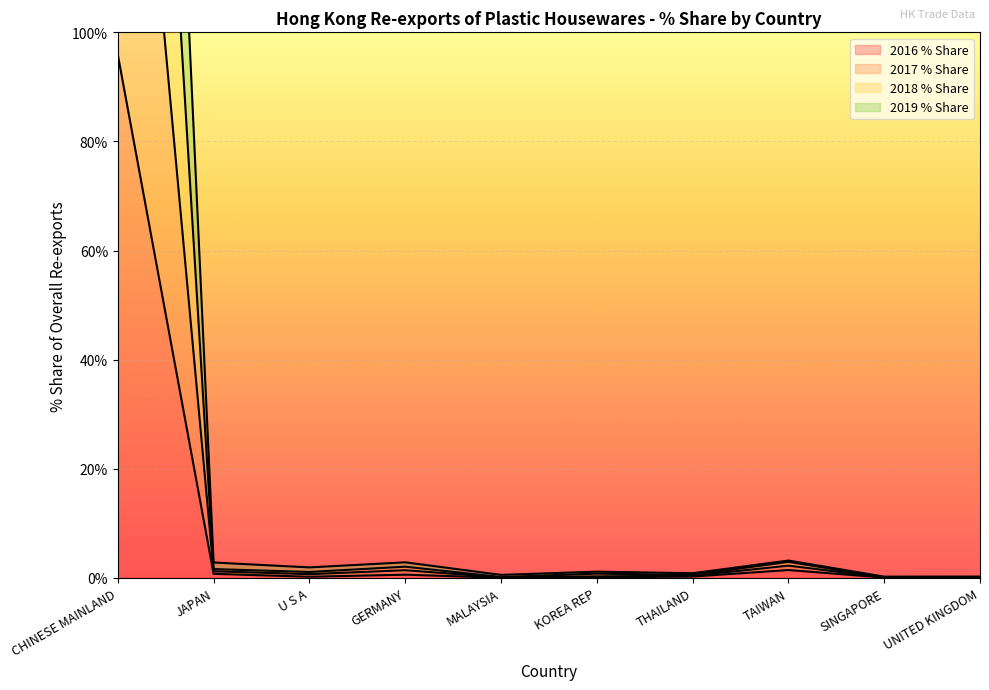

True or false: 2016 % Share and 2019 % Share intersect in this chart.

False